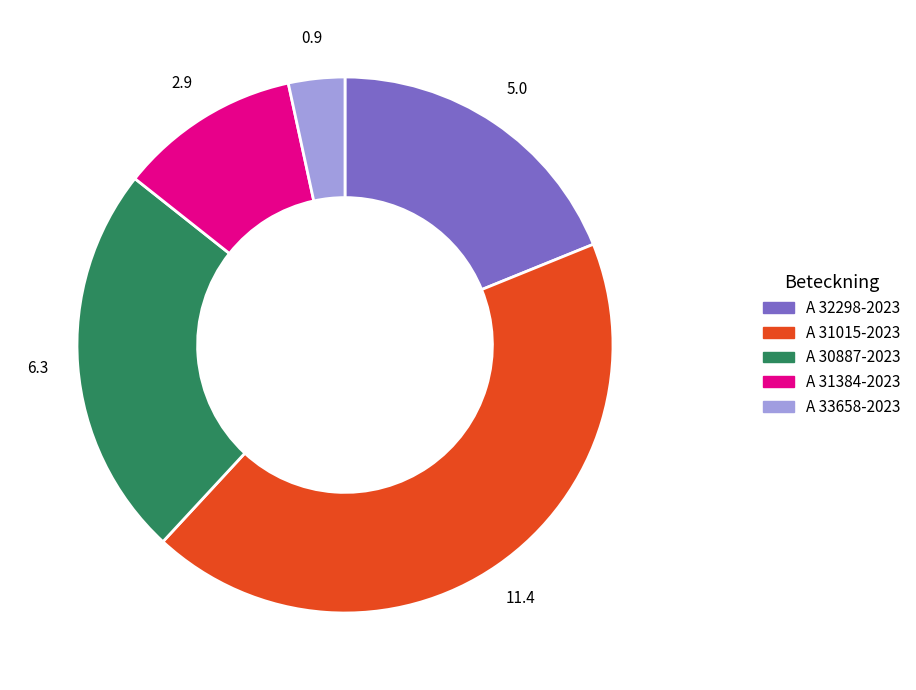

Rank the categories by value from lowest to highest.

A 33658-2023, A 31384-2023, A 32298-2023, A 30887-2023, A 31015-2023